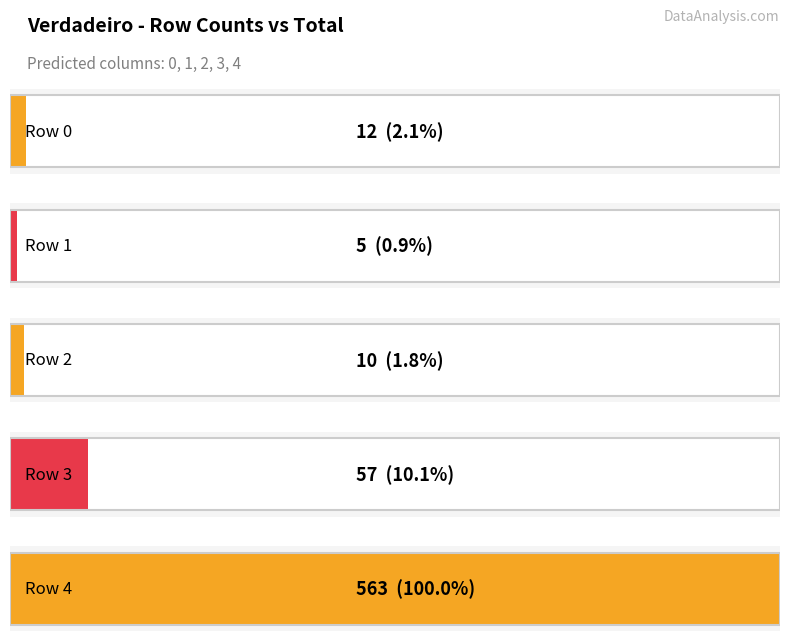

At how many categories does at least one series exceed 123?

1